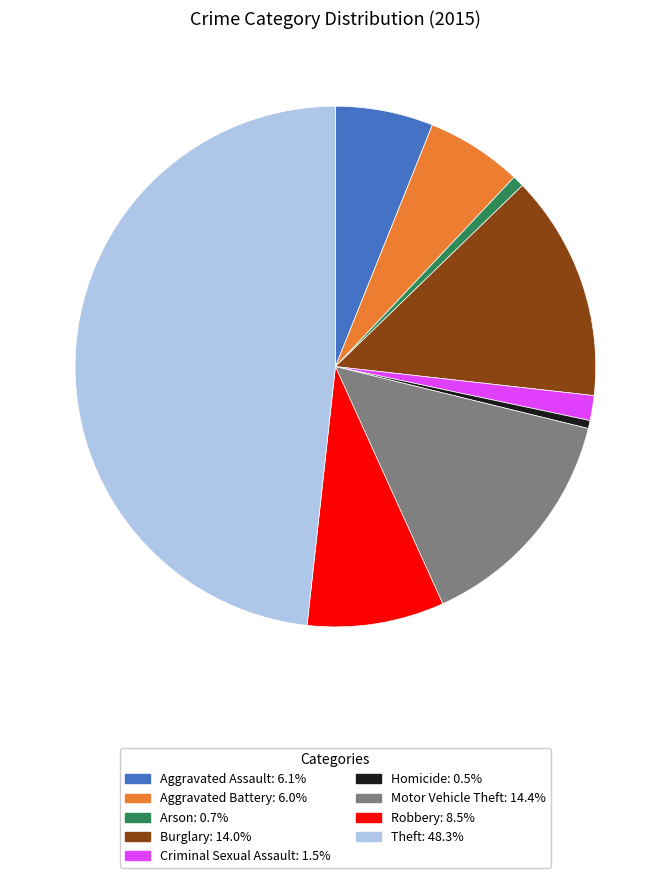

Is Aggravated Assault the majority of the pie?

No